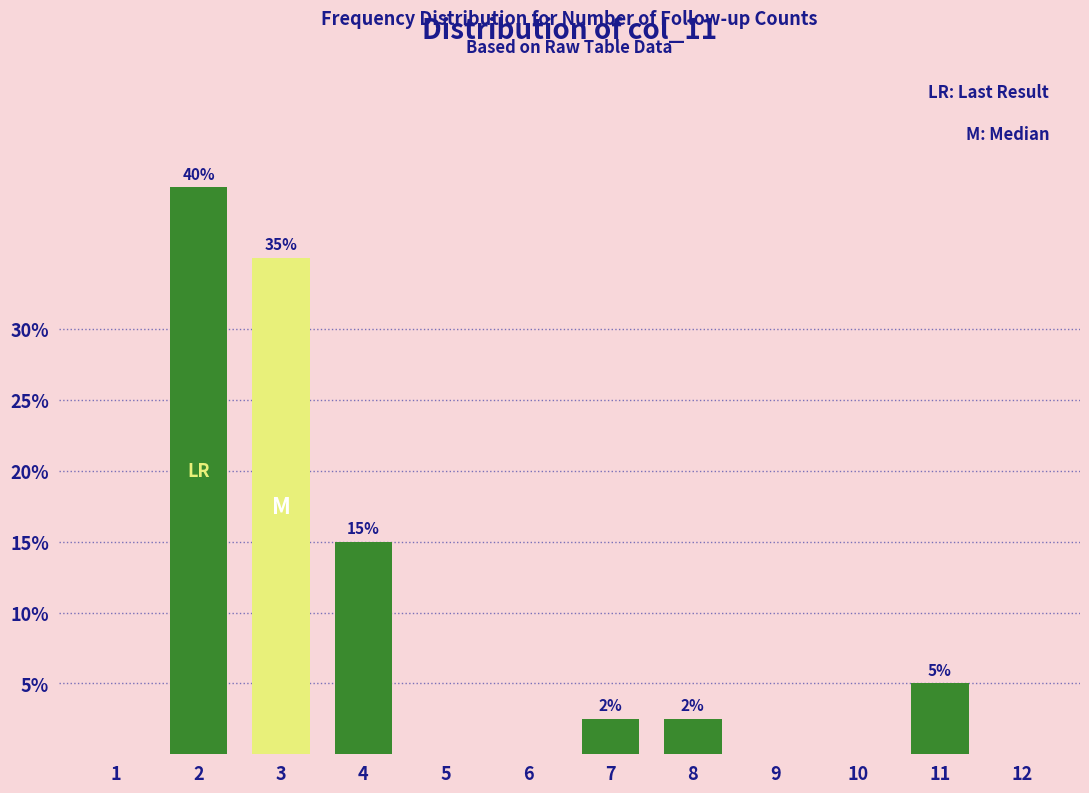

Between 12 and 7, which is larger?

7